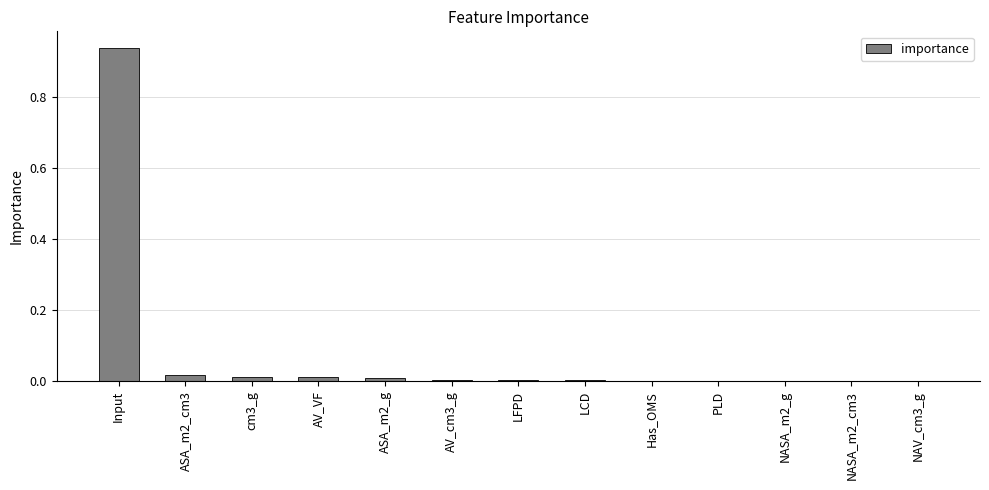

Which label corresponds to the largest value in the chart?

Input